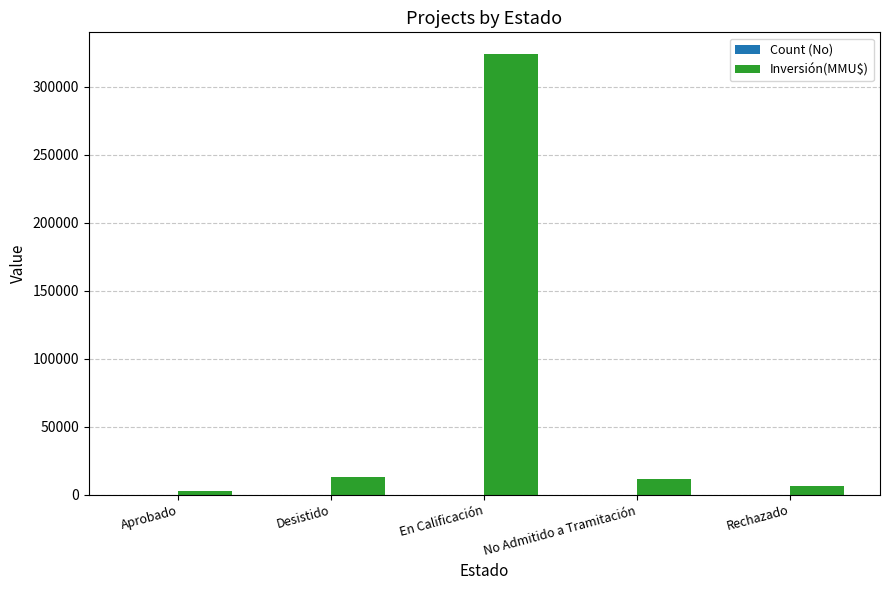

The Inversión(MMU$) series shows 324020 at En Calificación. True or false?

True